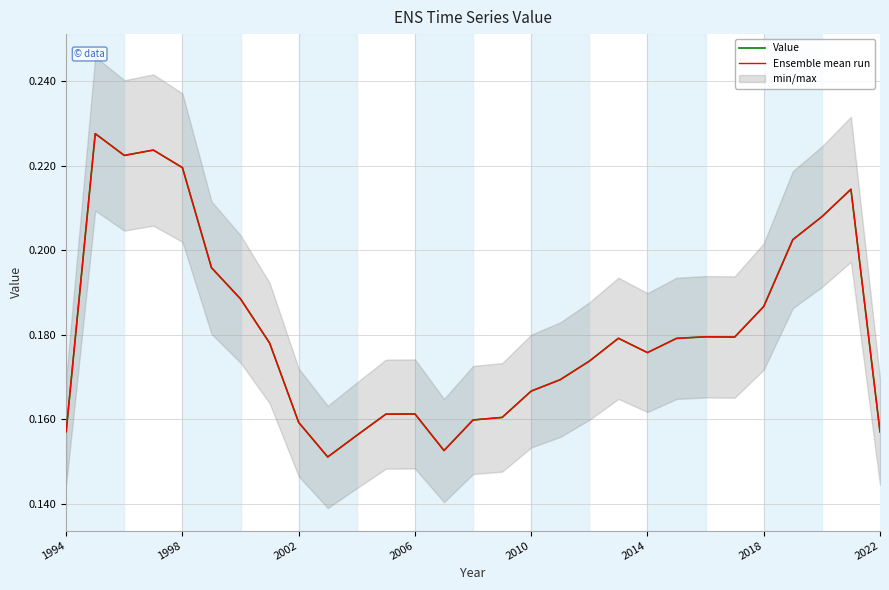

How many lines are shown in the chart?

2